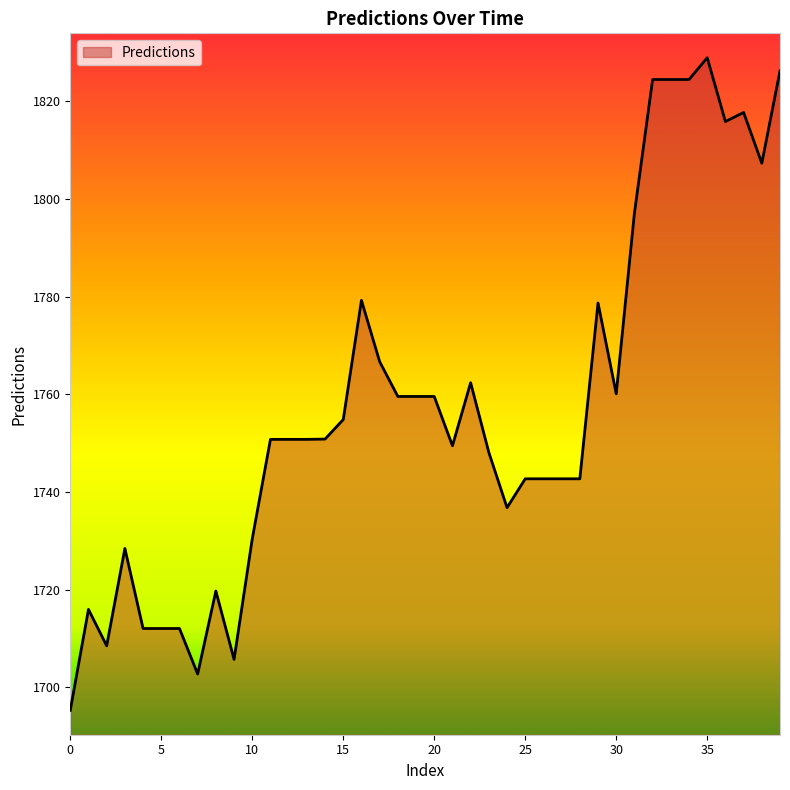

What is the greatest value displayed?

1828.9